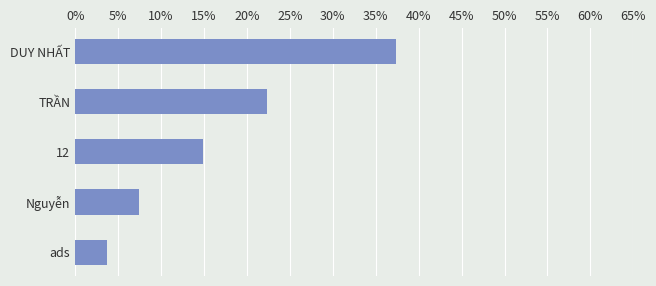

What is the greatest value displayed?

37.3